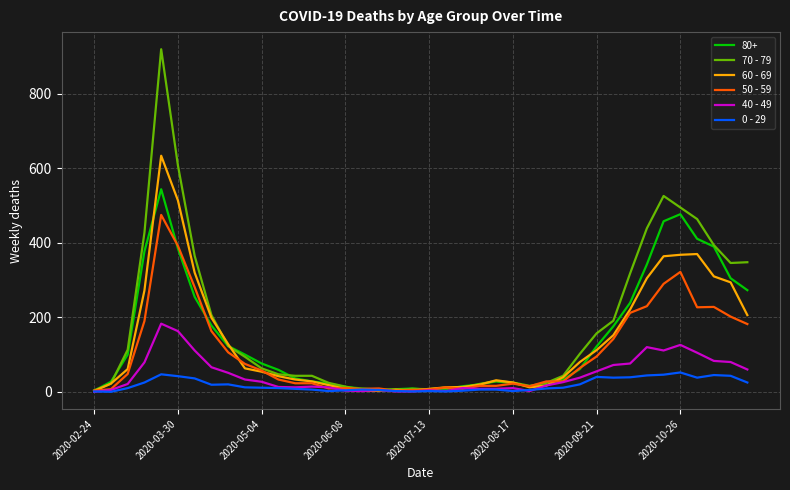

Which series has the largest range (max minus min)?

70 - 79